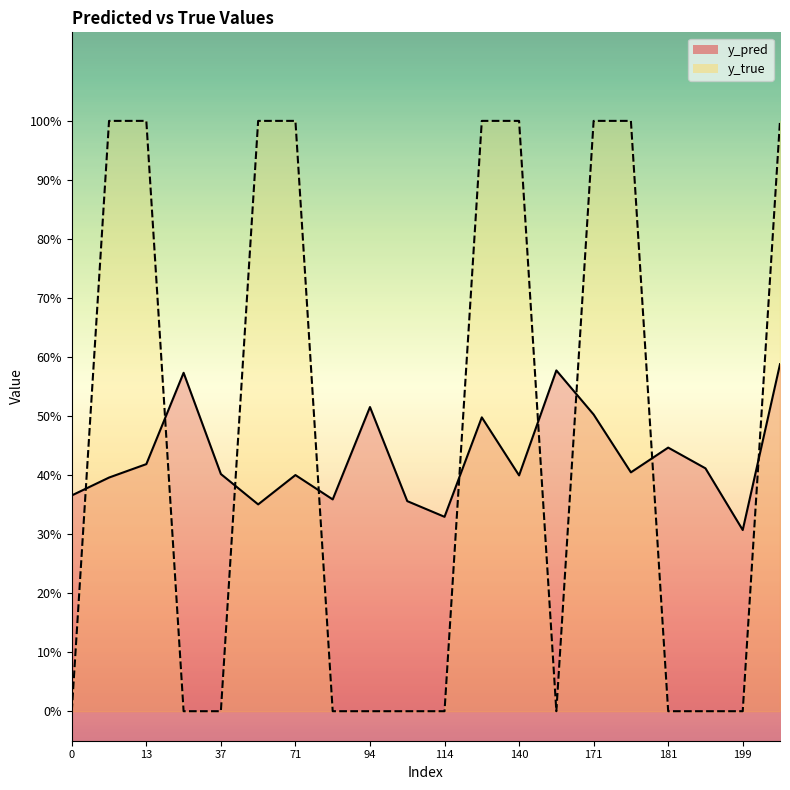

At which category is the sum across all series the highest?

201